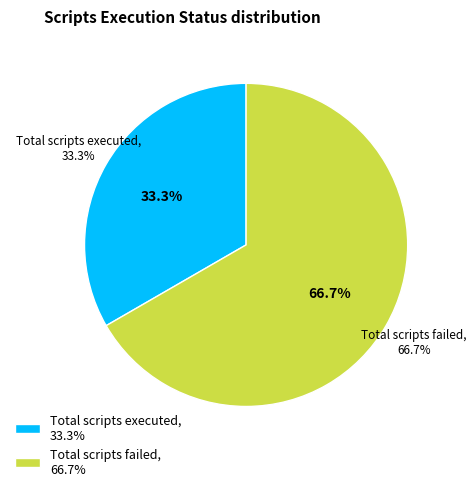

True or false: Total scripts failed accounts for 78% of the total.

False